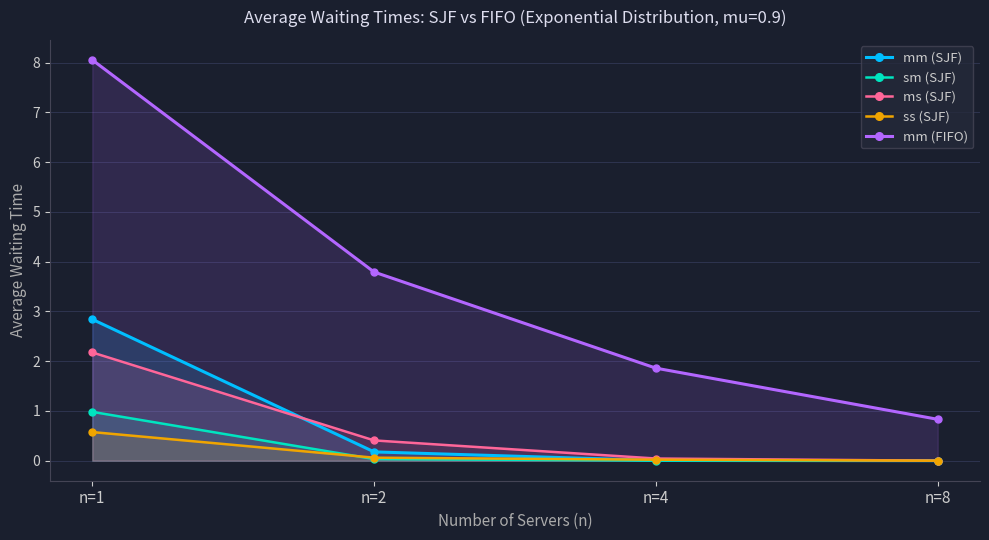

Which series has the largest range (max minus min)?

mm (FIFO)